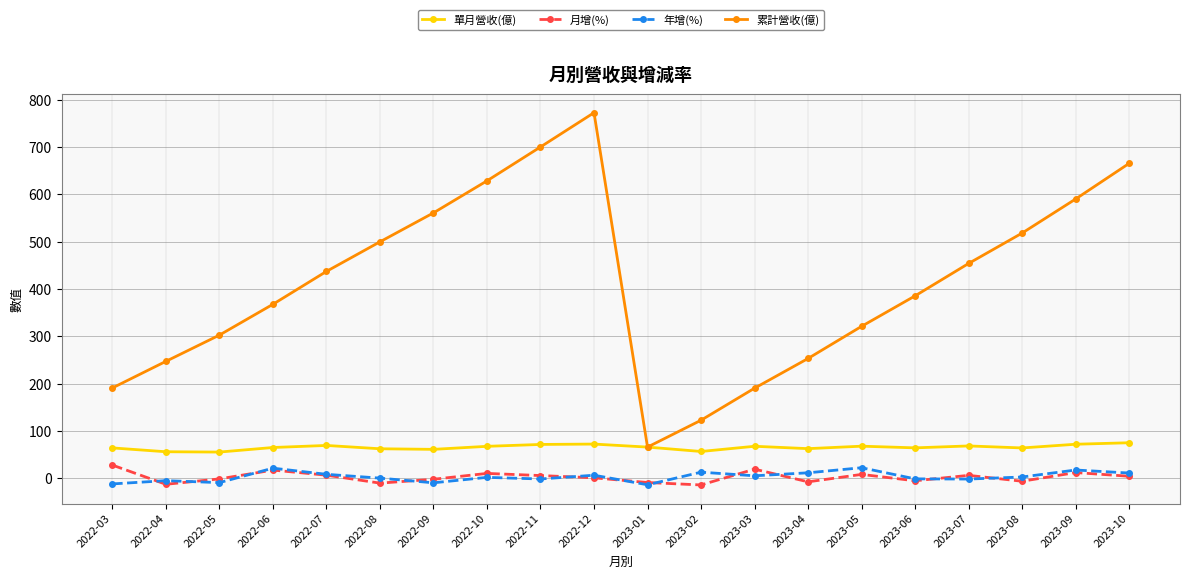

What is the difference between the maximum and minimum values in the 累計營收(億) series?

706.7